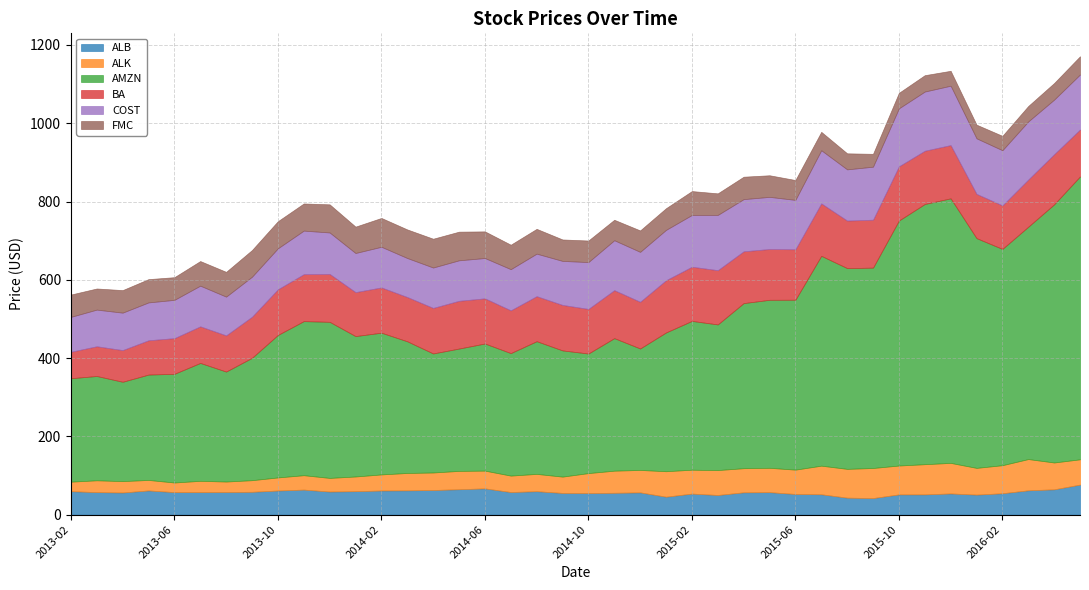

At which label is AMZN closest to 488?

2015-09